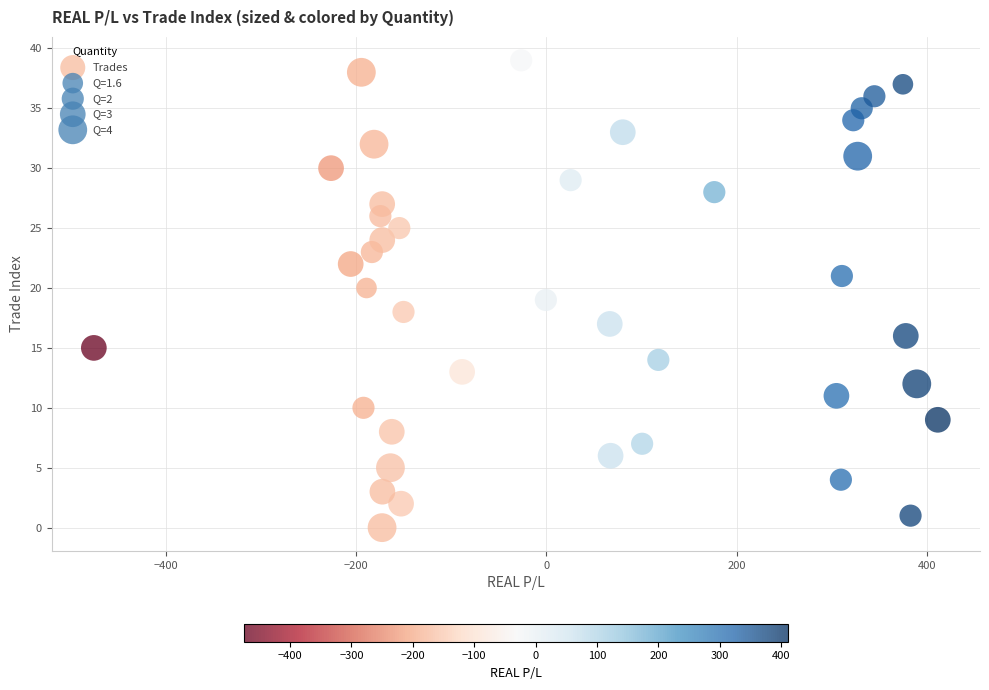

What is the range of Y values (max minus min)?

39